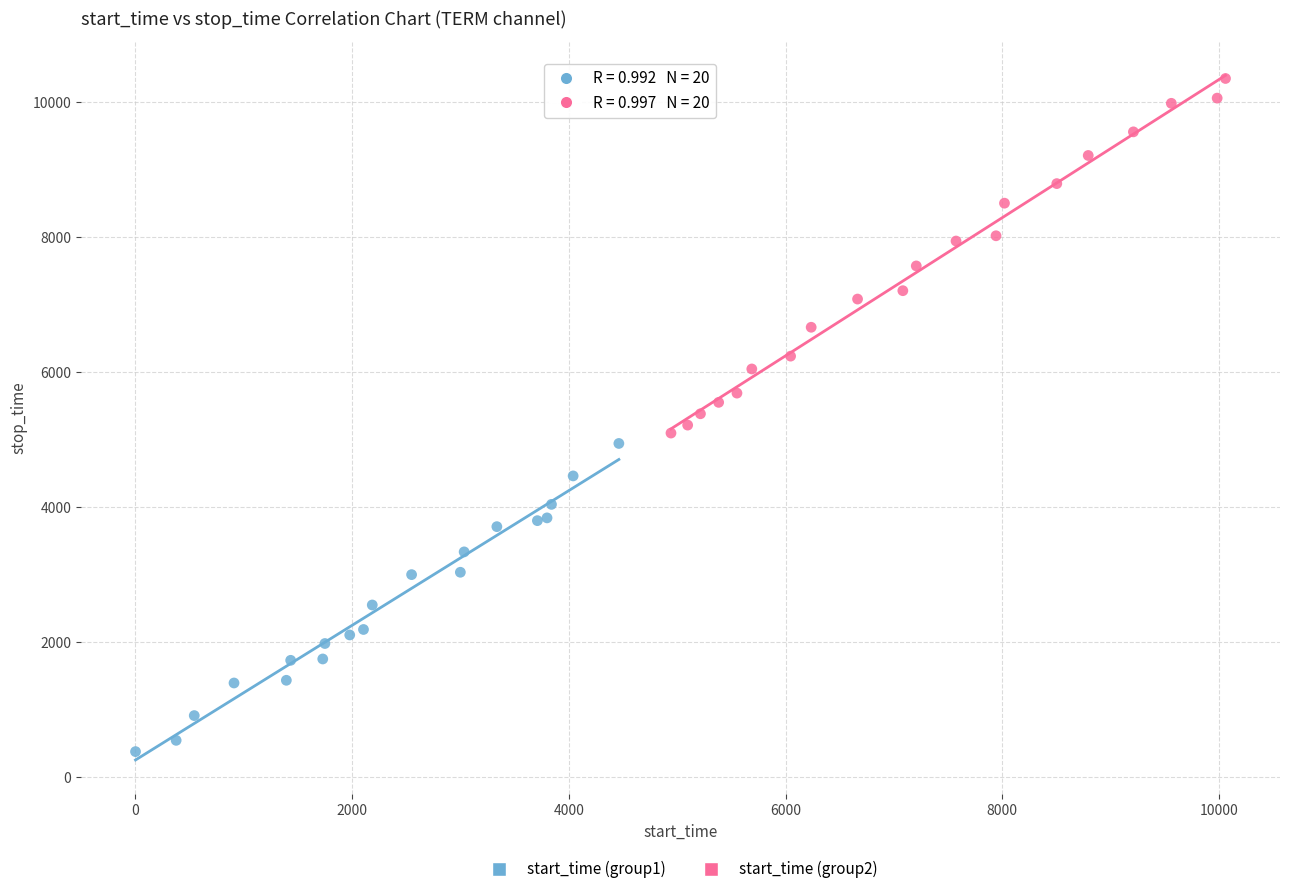

Which series has the largest Y range (max minus min)?

start_time (group2)